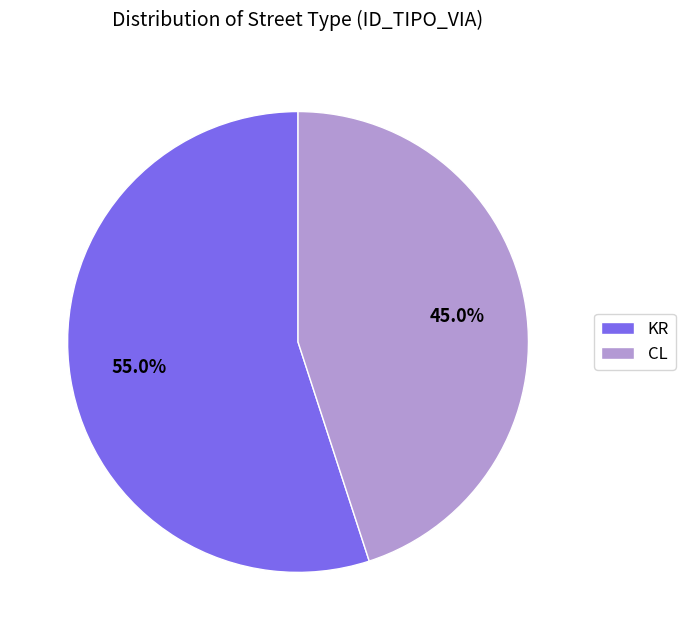

Do KR and CL together represent more than half of the pie?

Yes